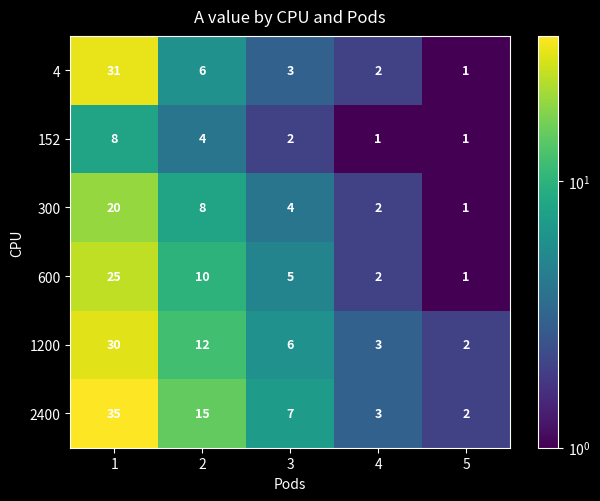

Read the 600 value at 2, to the nearest 5.

10